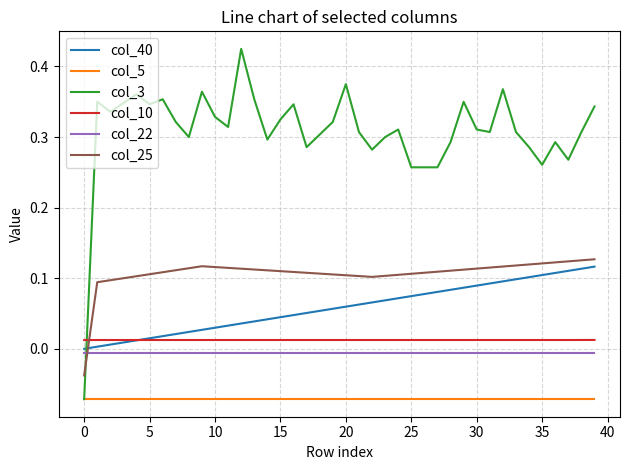

Count the col_3 values in the range 0 to 1.

39